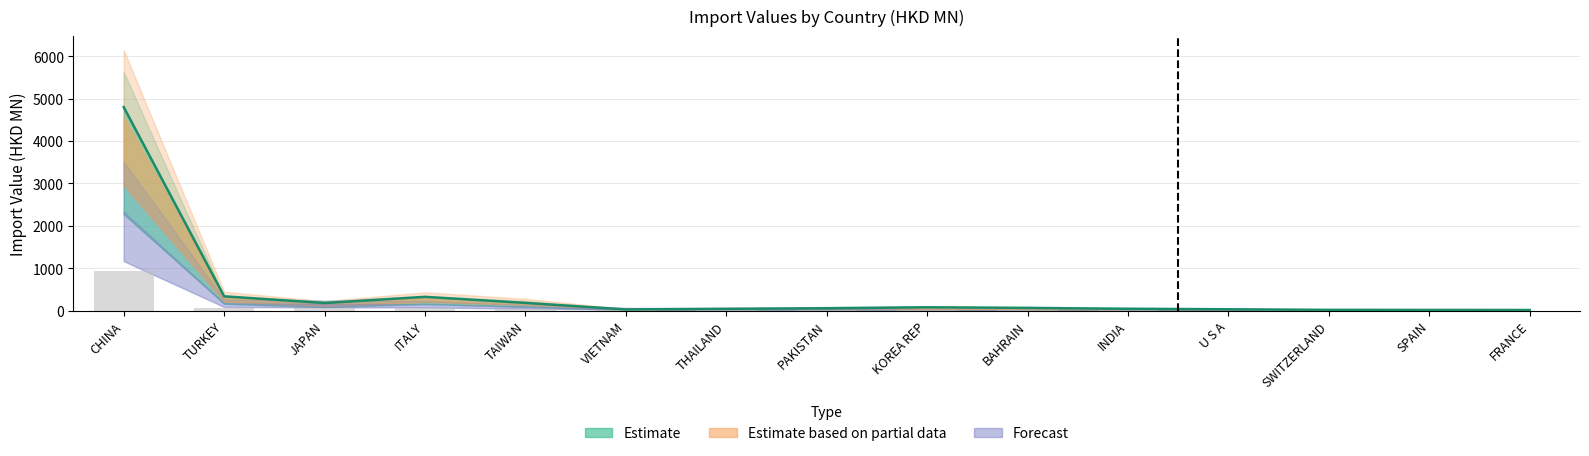

Reading right to left, what are all the values shown in this chart?

201612: 15.9	17.8	18.9	33.2	43.4	66.3	80.2	57.0	44.3	29.8	183.0	326.3	180.6	338.4	4799.4
201712: 3.1	3.4	3.5	4.2	5.0	6.0	6.8	13.2	16.3	20.0	38.1	61.1	63.9	70.0	934.8